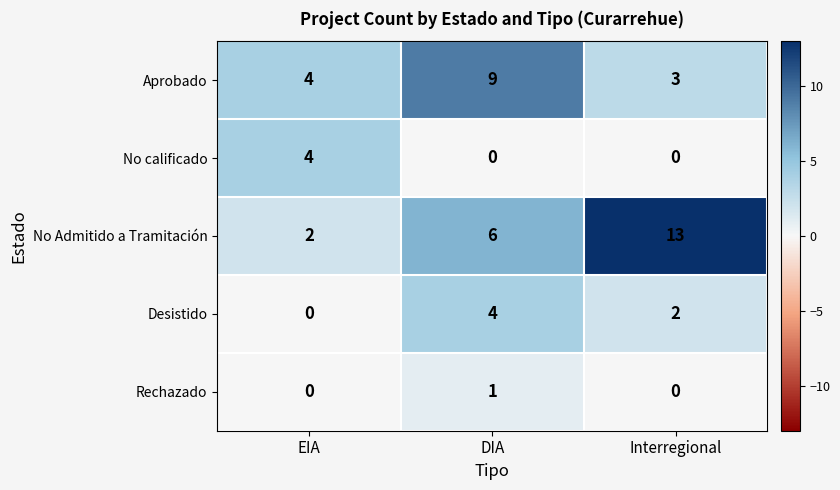

How many values in the No Admitido a Tramitación series are below 6?

1